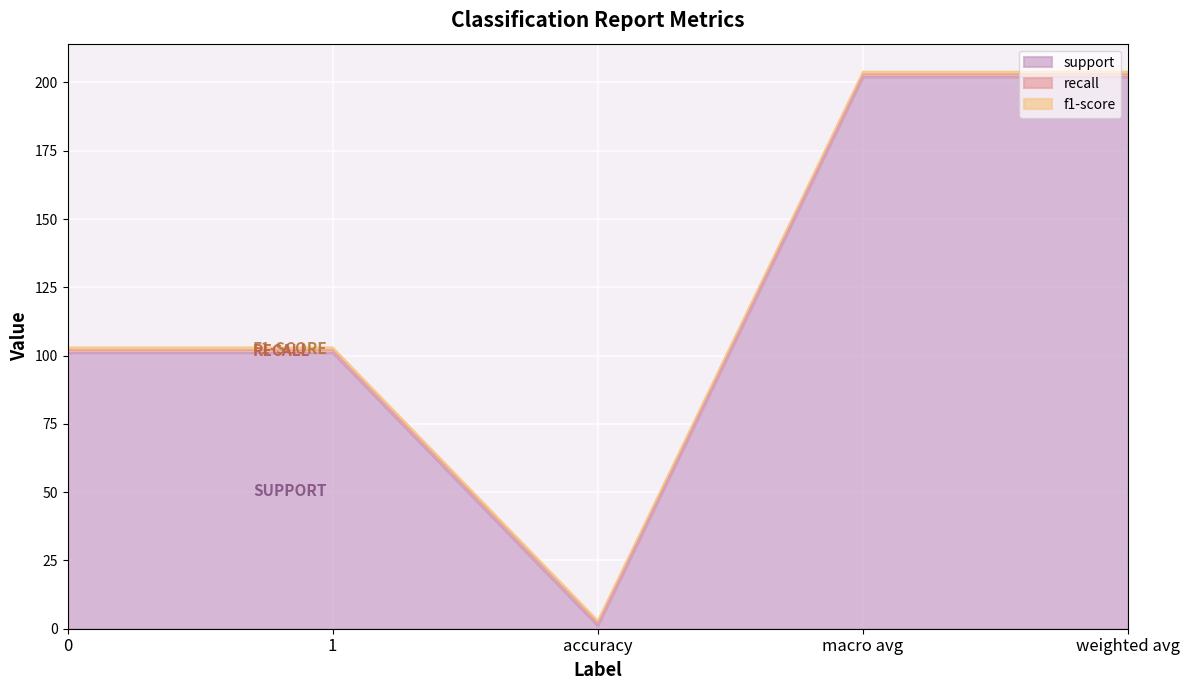

How many lines are shown in the chart?

3